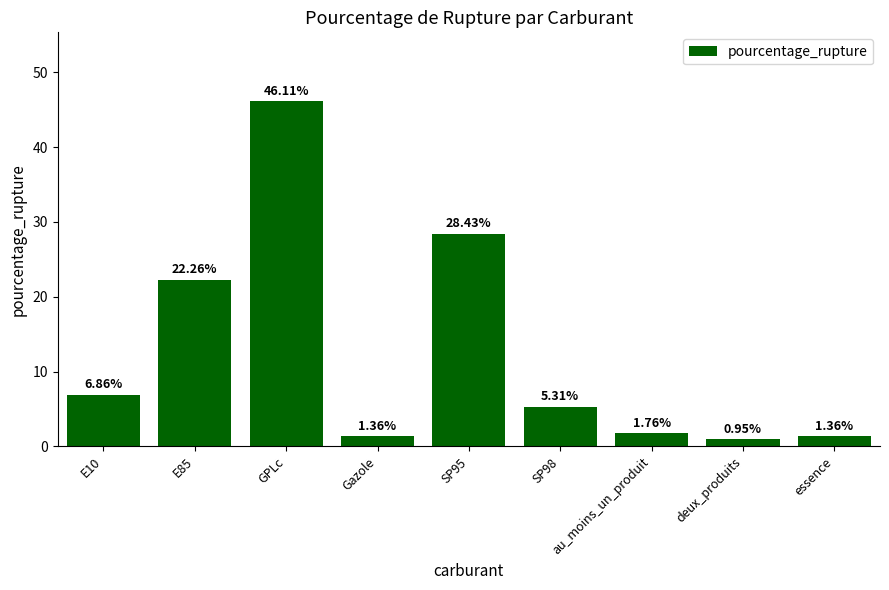

What is the sum of all values?

114.4